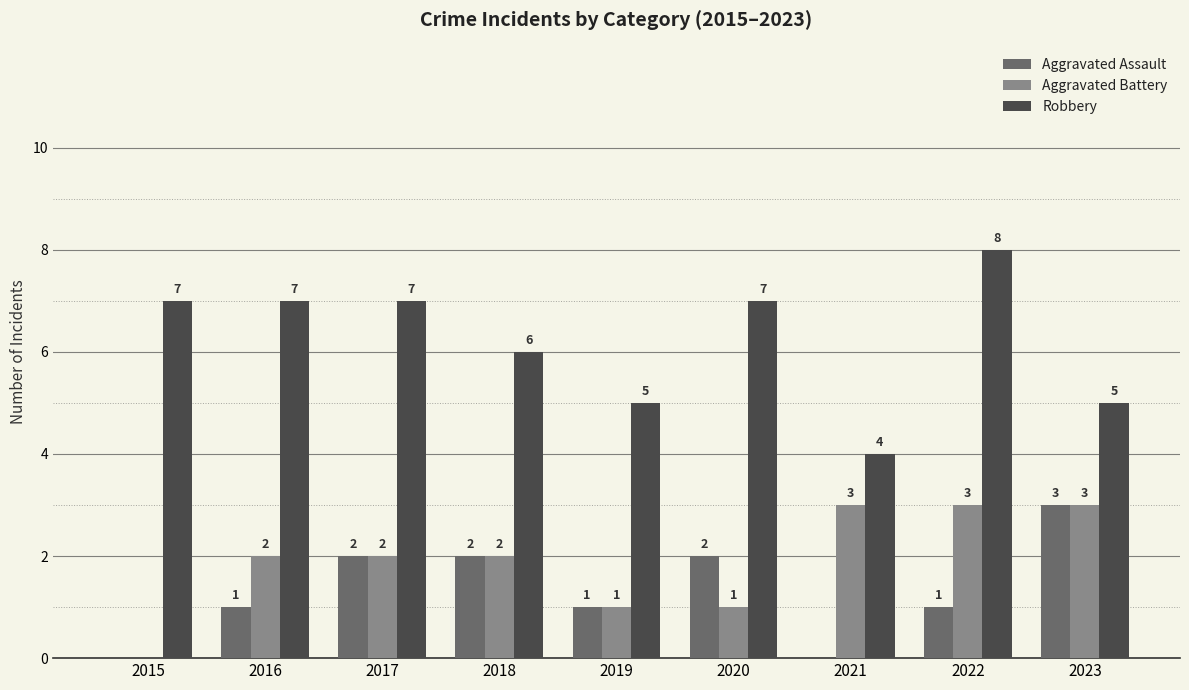

Between 2021 and 2022, which series saw the biggest shift?

Robbery